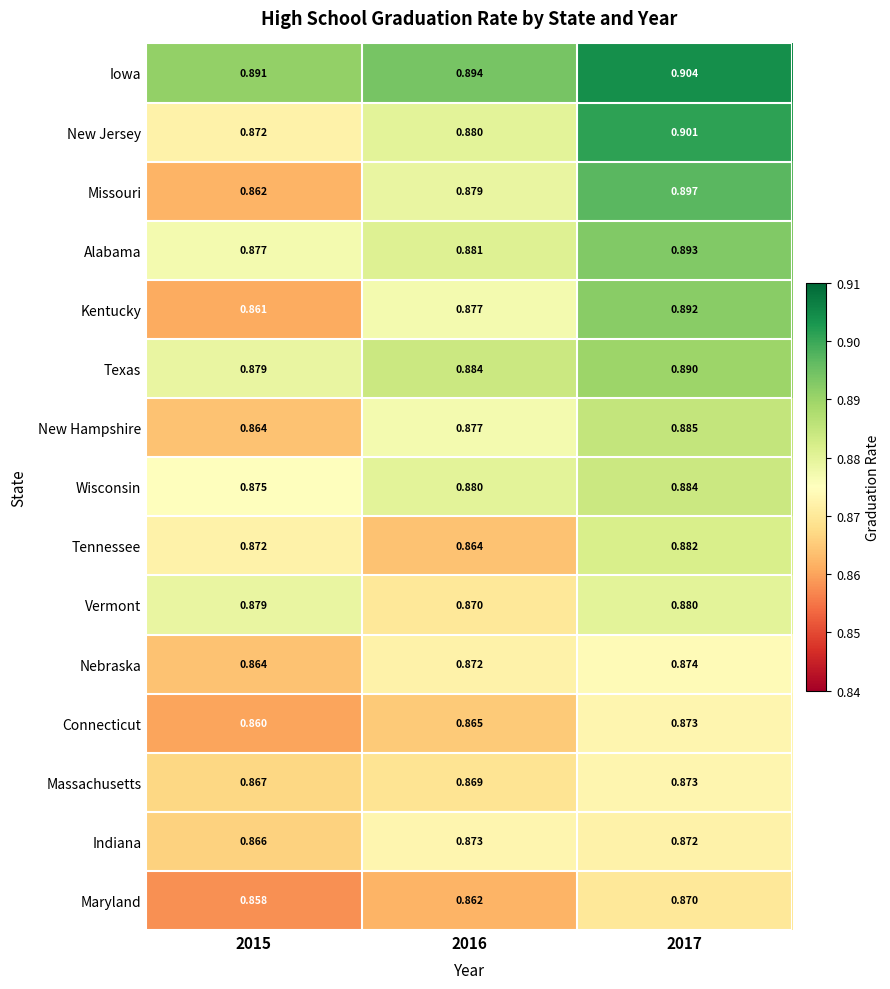

Which series has the widest spread of values?

Missouri